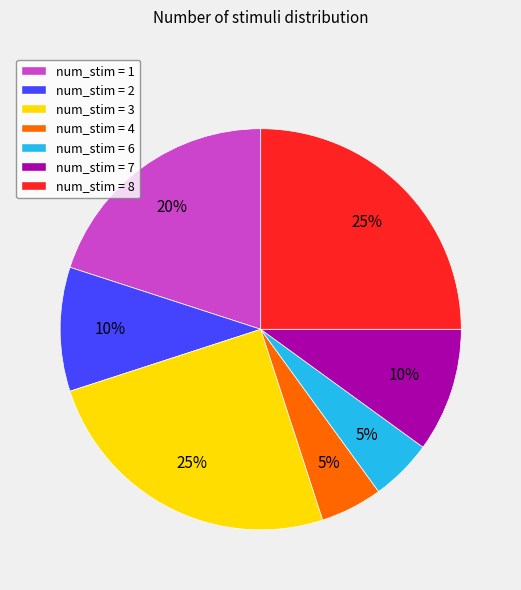

Does any single category account for the majority?

No